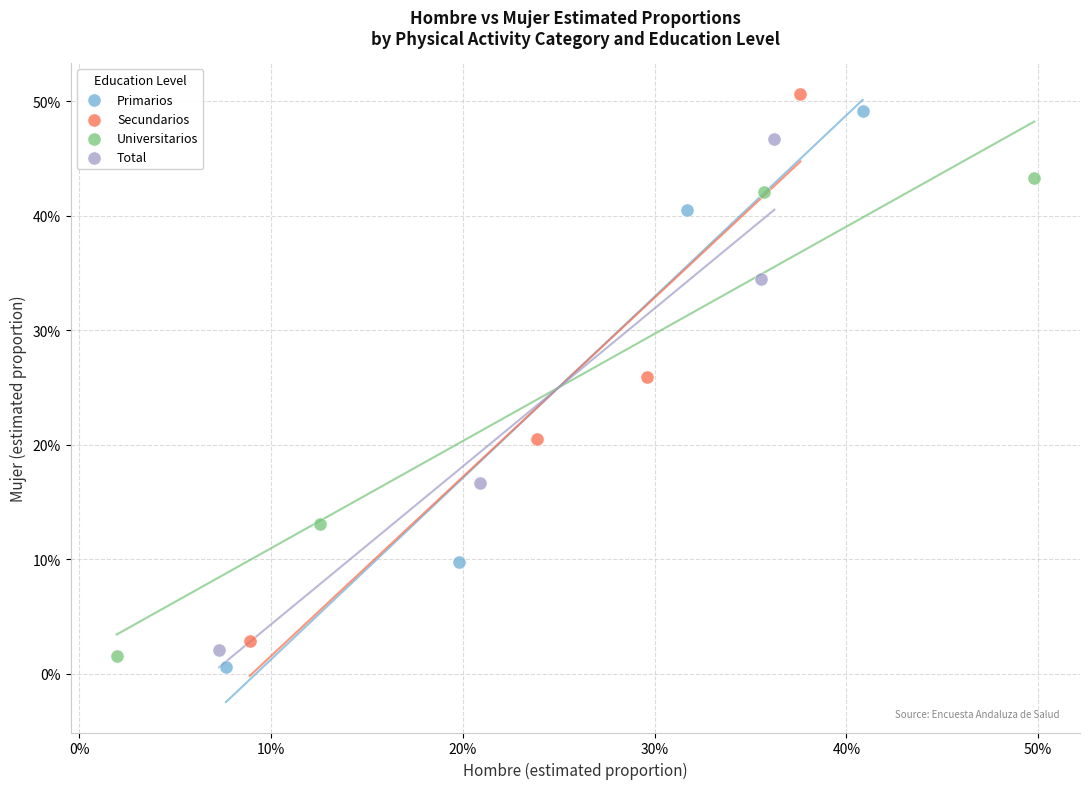

What are all the series names shown in the legend?

Primarios, Secundarios, Universitarios, Total